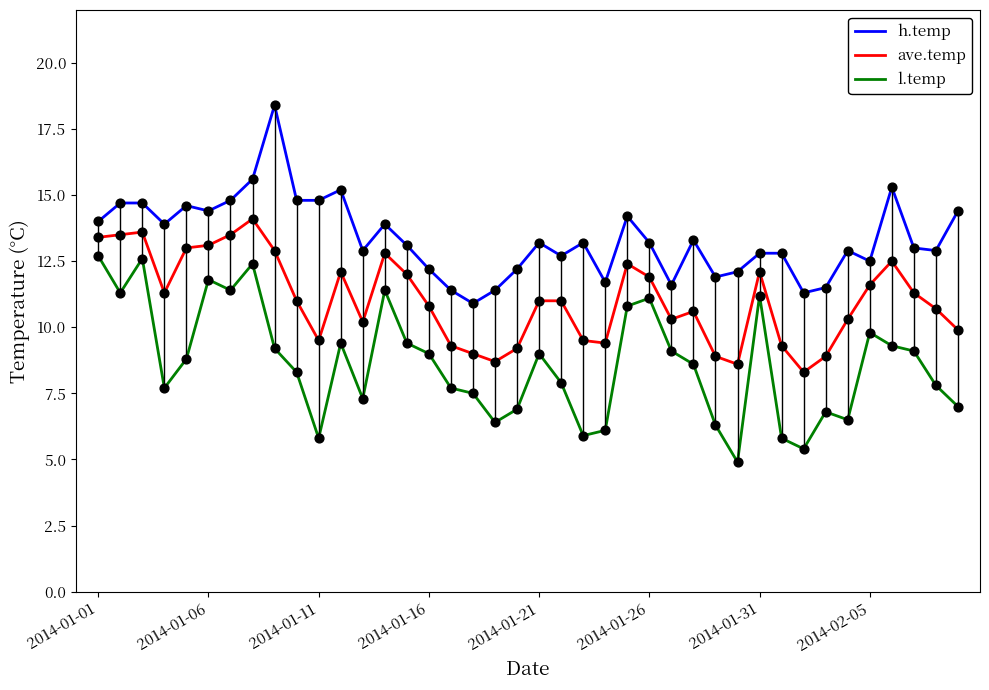

What is the minimum value for l.temp?

4.9